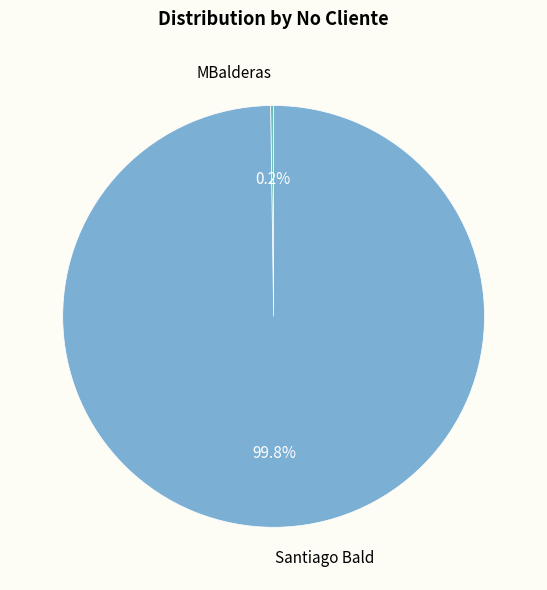

Which category has the biggest portion of the pie?

Santiago Bald